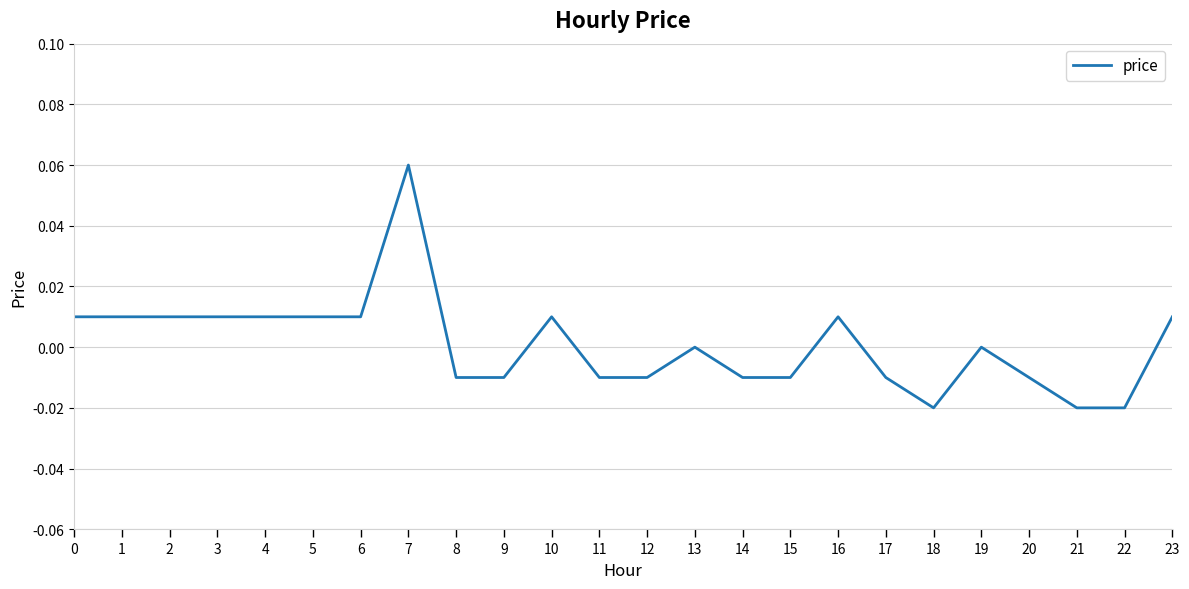

True or false: the data shows -0.0 at 20.

True